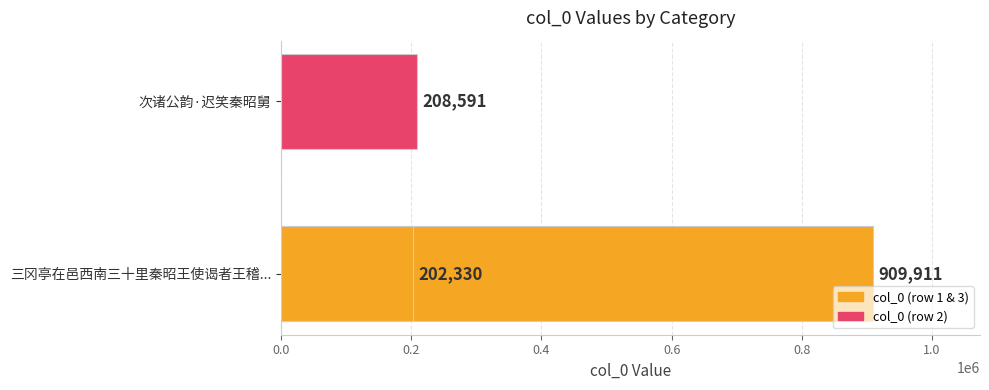

True or false: the data shows 208591 at 次诸公韵·迟笑秦昭舅.

True